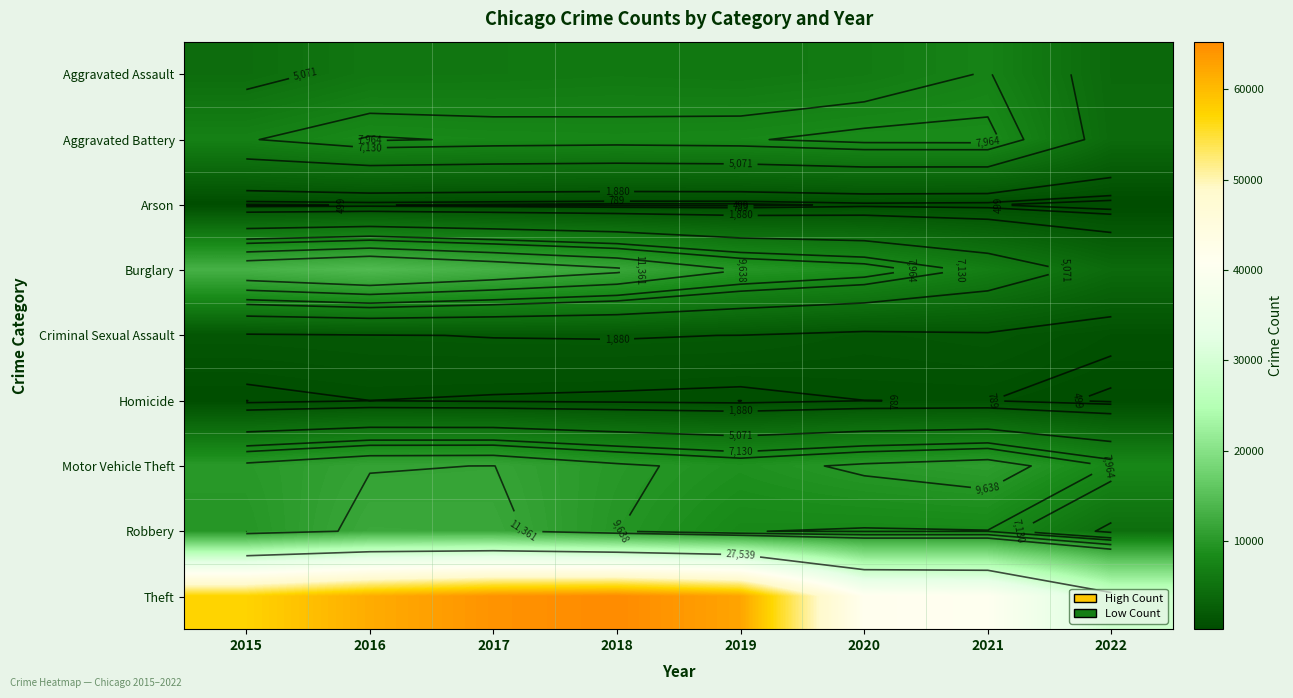

How many series are shown in this chart?

9